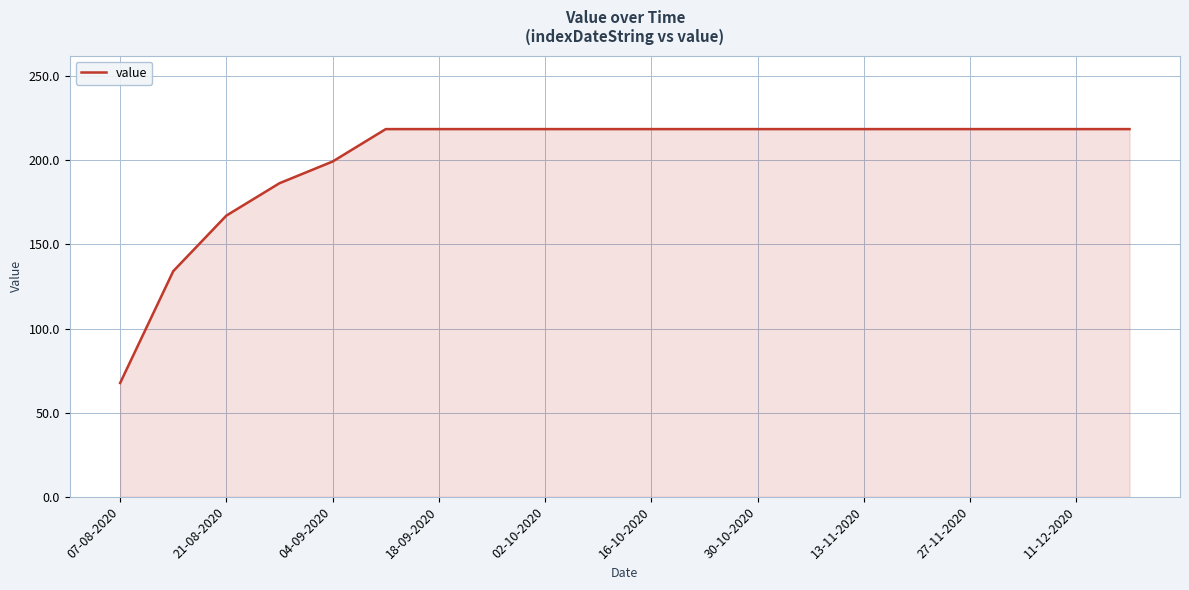

What is the smallest value displayed?

67.6